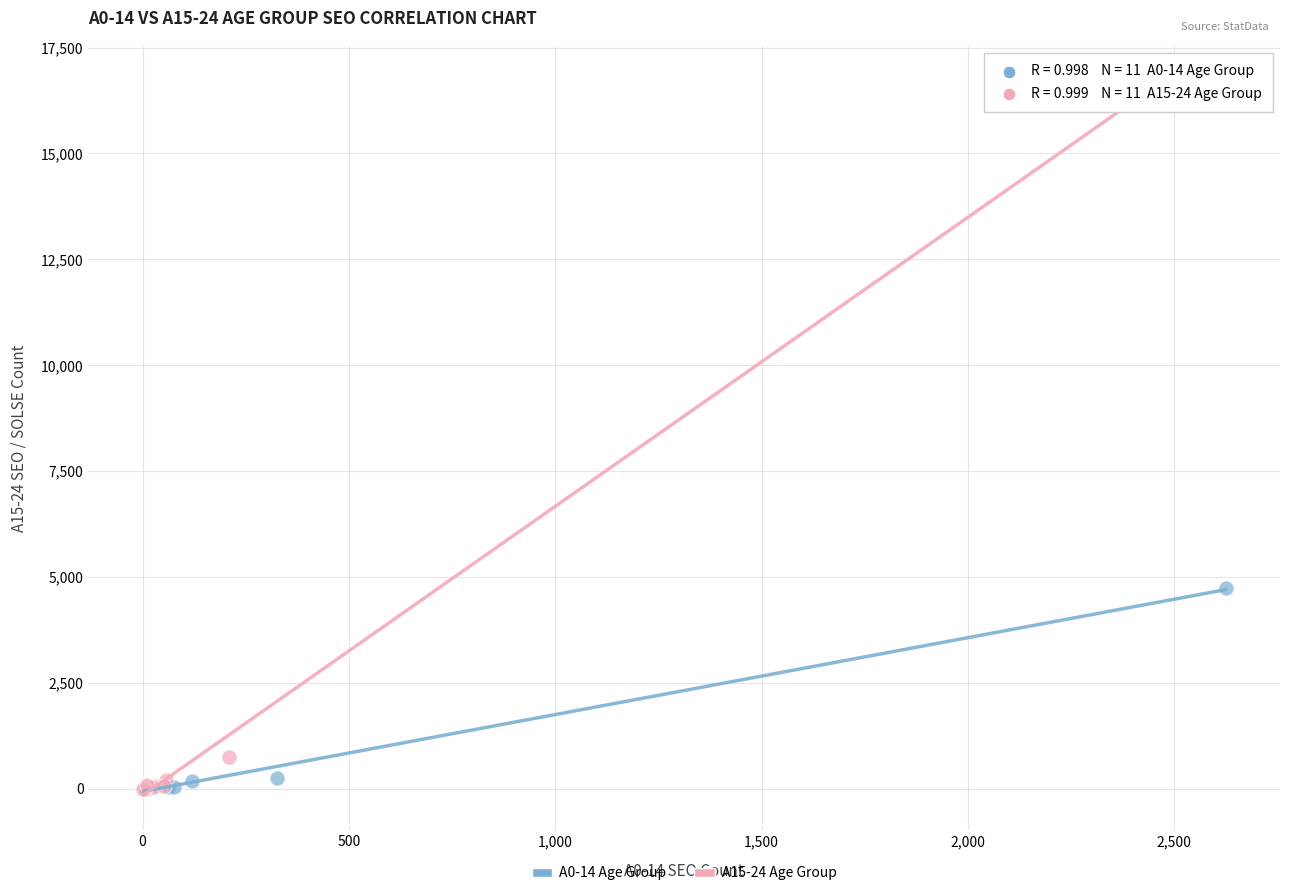

Which series has the largest Y range (max minus min)?

A15-24 Age Group